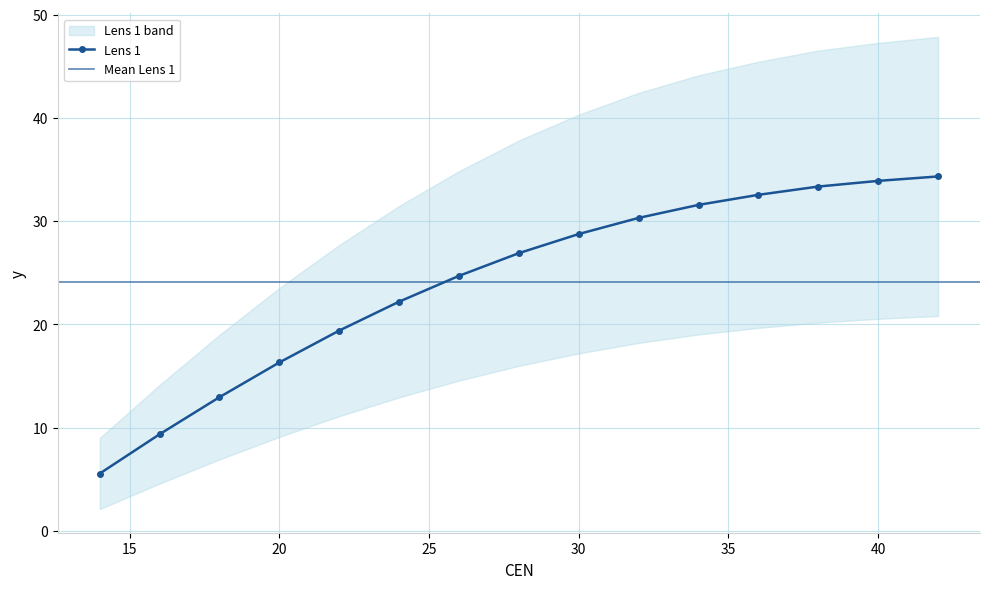

What is the sum of the values at 32 and 14?

35.9